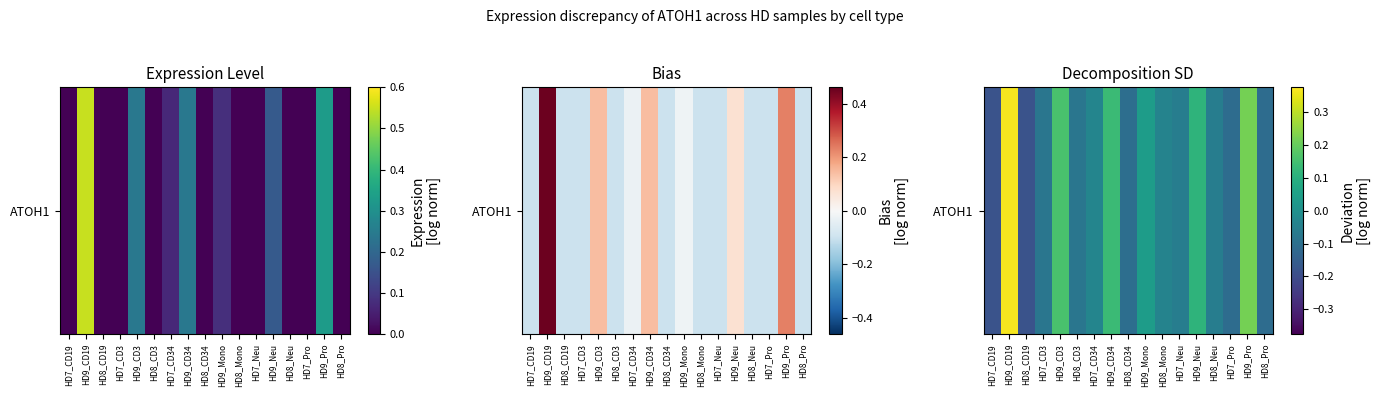

List the labels in order of value, largest first.

HD9_CD19, HD9_Pro, HD9_CD3, HD9_CD34, HD9_Neu, HD9_Mono, HD7_CD34, HD8_Mono, HD7_Neu, HD8_Neu, HD7_CD3, HD8_CD3, HD8_CD34, HD7_Pro, HD8_Pro, HD7_CD19, HD8_CD19